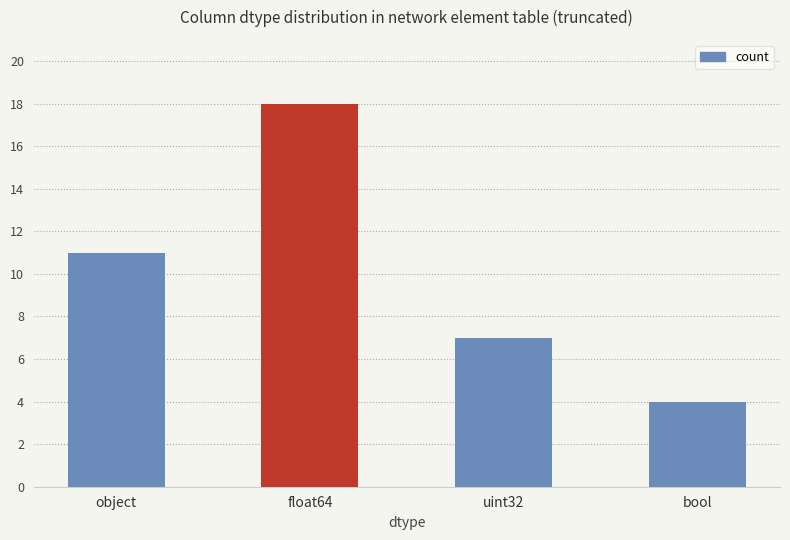

How many values are between 7 and 18?

3